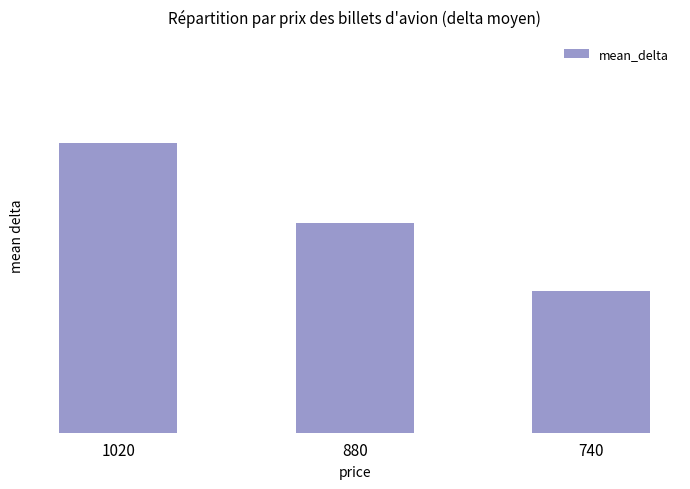

Which label corresponds to the largest value in the chart?

1020